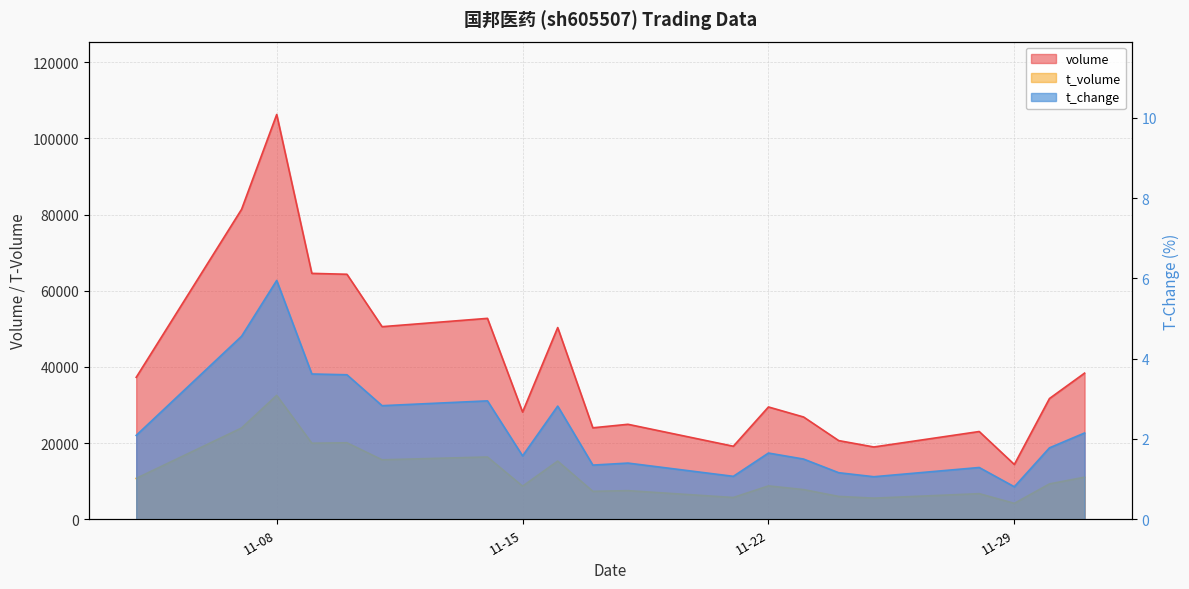

What is the label of the 1st point from the left?

2022-11-04